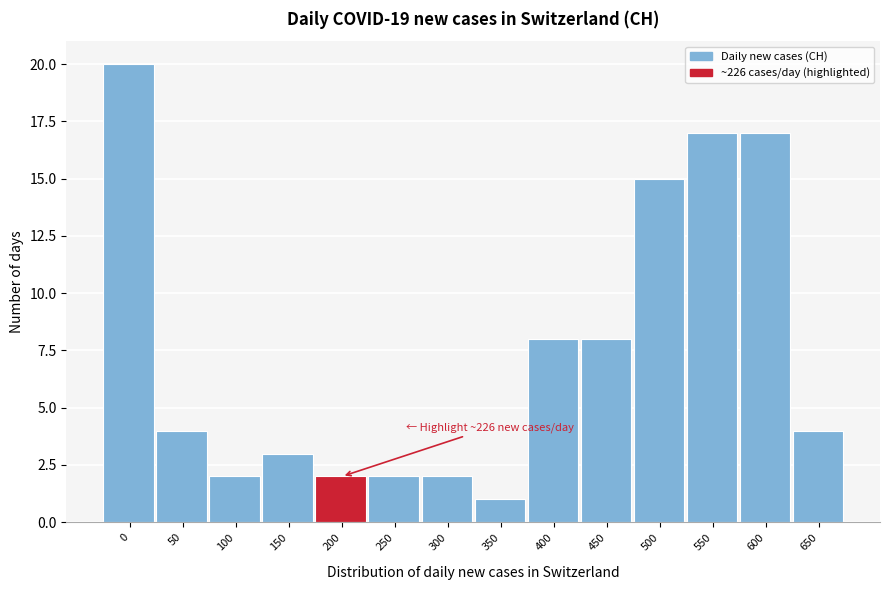

Reading left to right, list all the values displayed in this chart.

20	4	2	3	2	2	2	1	8	8	15	17	17	4